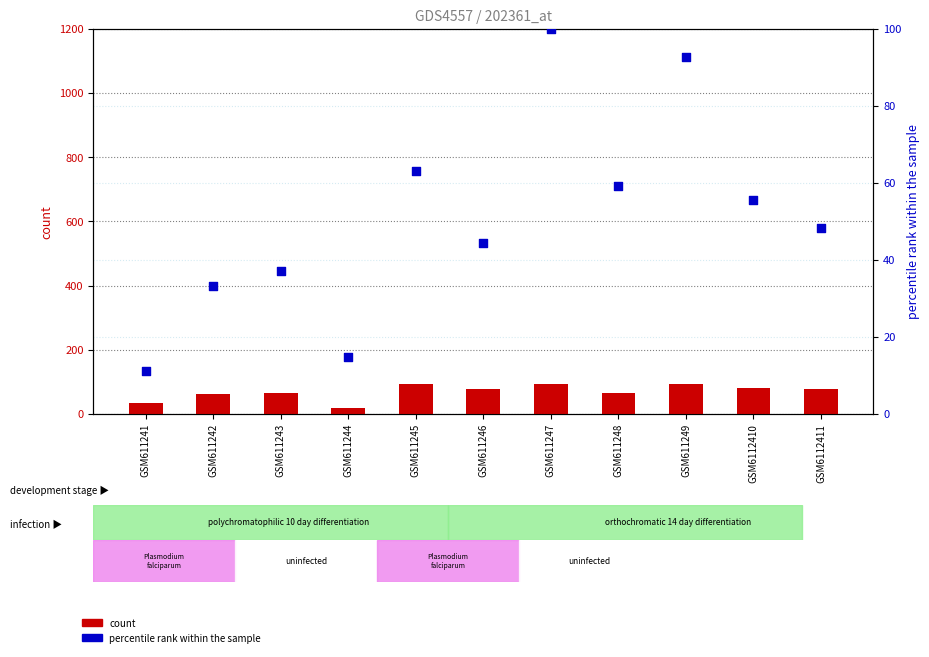

Is the value of count at GSM611241 greater than the value of percentile rank within the sample at GSM6112411?

No